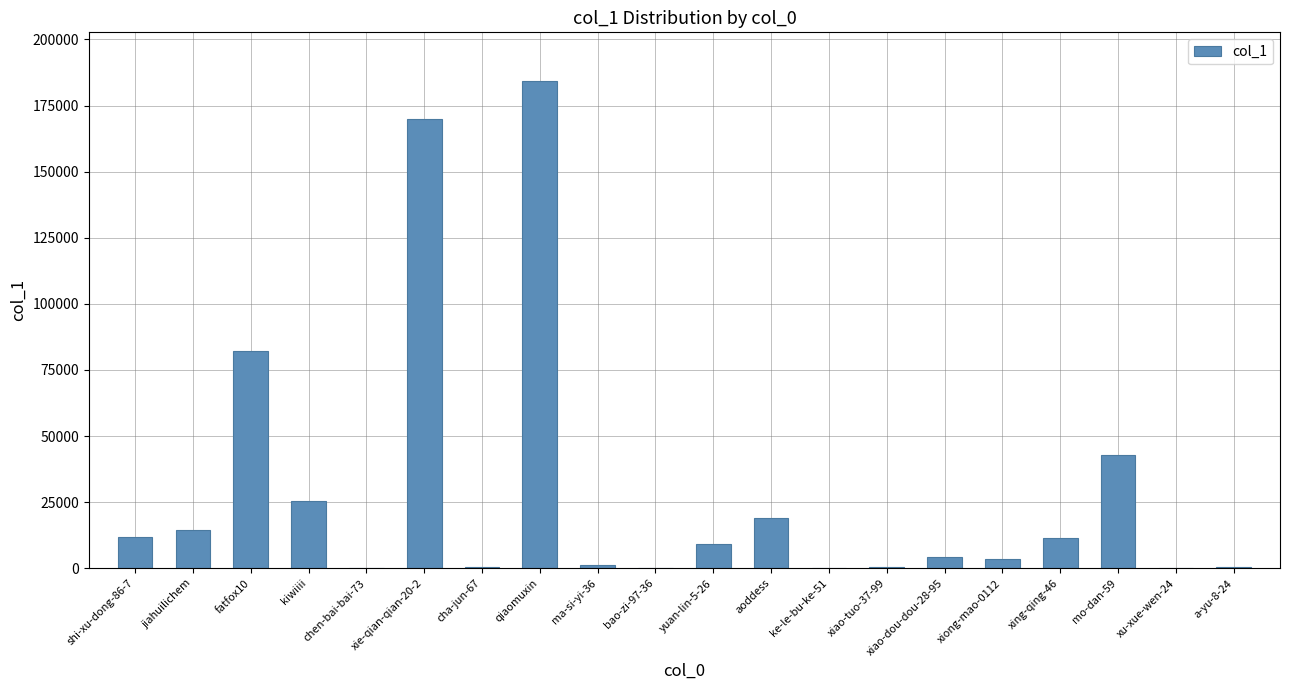

At which label is the value closest to 92133?

fatfox10